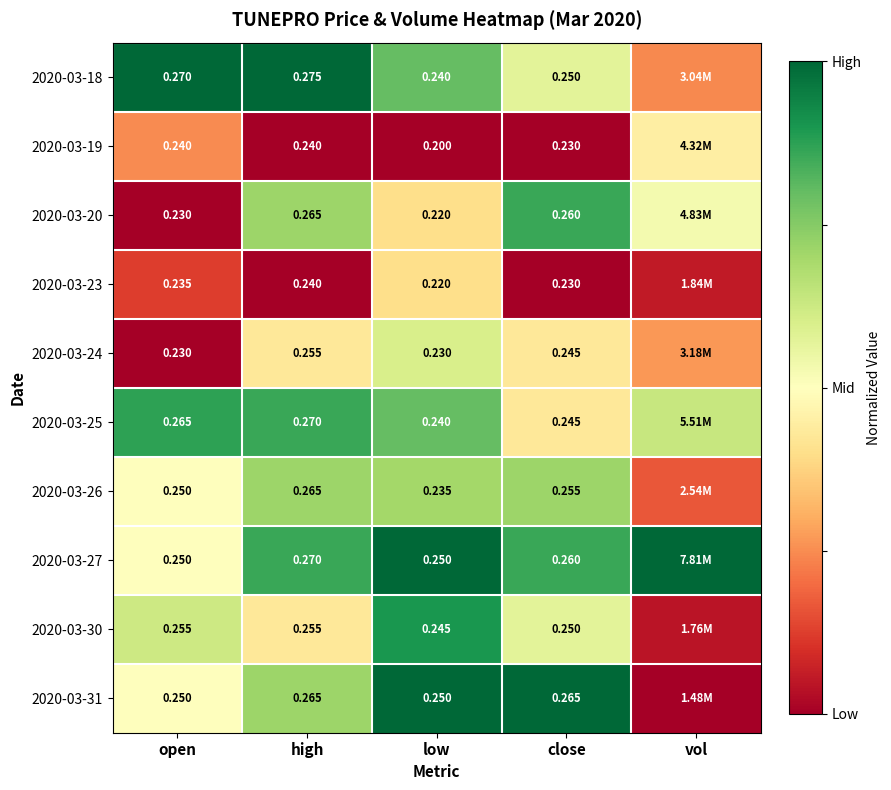

Is the value of 2020-03-19 at open greater than the value of 2020-03-30 at open?

No